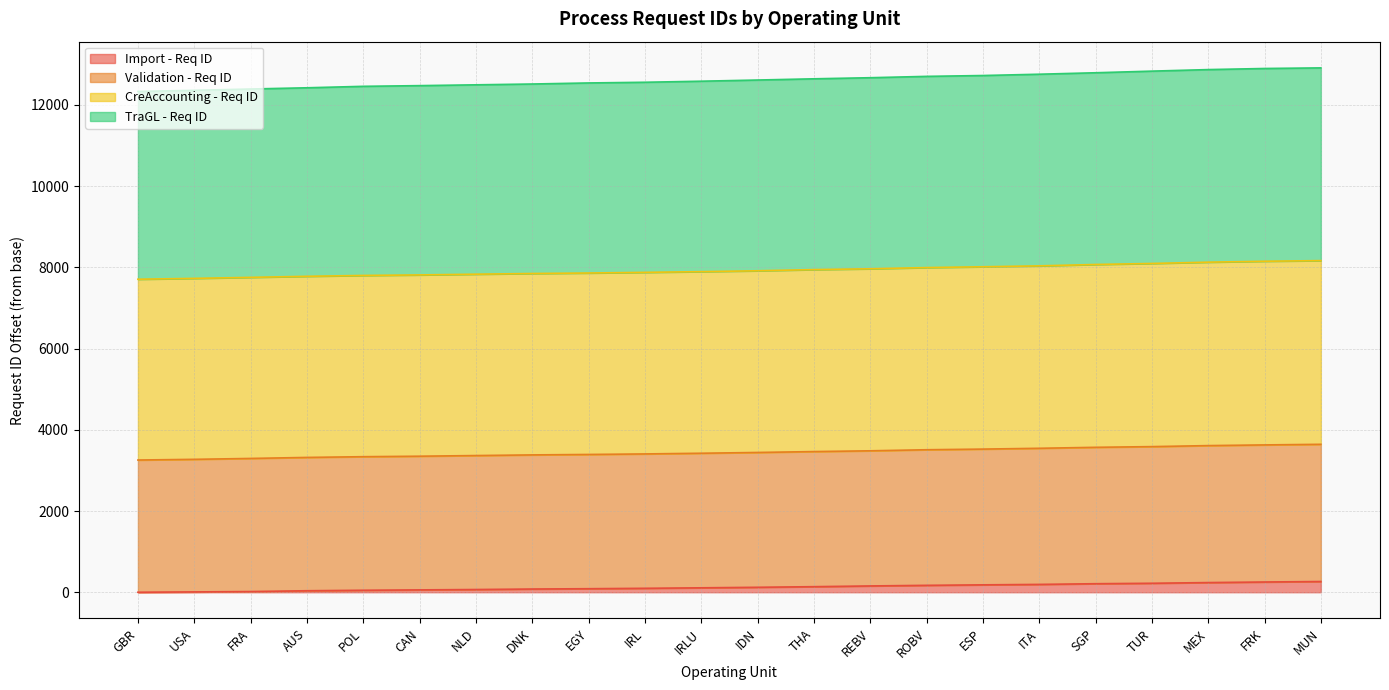

What is the average value of the CreAccounting - Req ID series?

7925